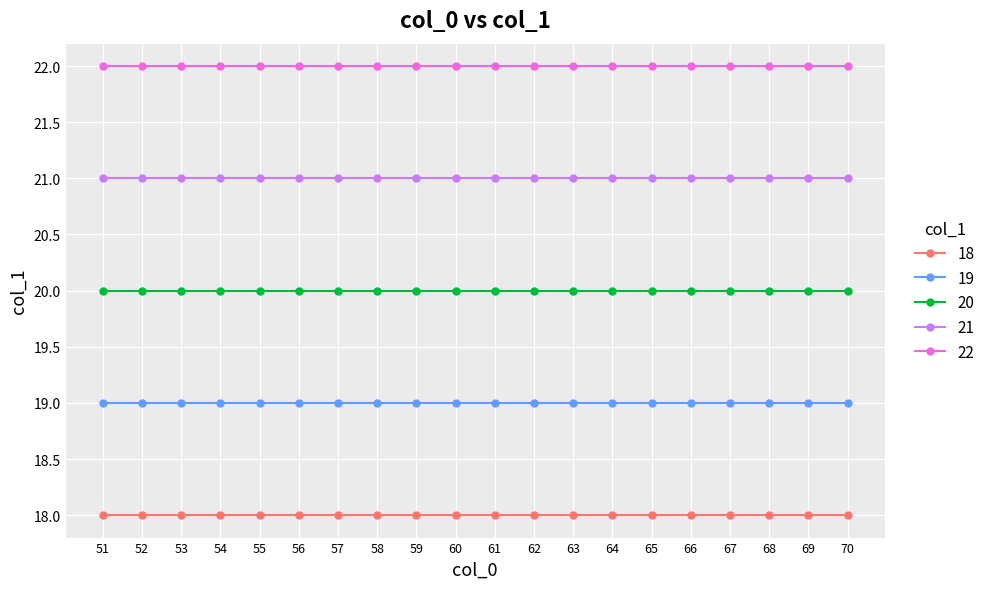

At 59, list the series in order from smallest to largest.

18, 19, 20, 21, 22